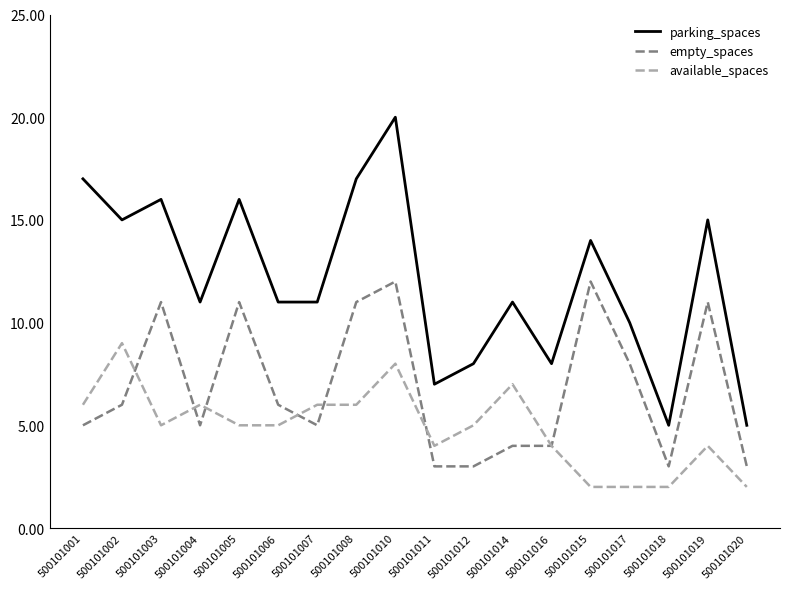

What is the sum of the empty_spaces values at 500101006 and 500101012?

9